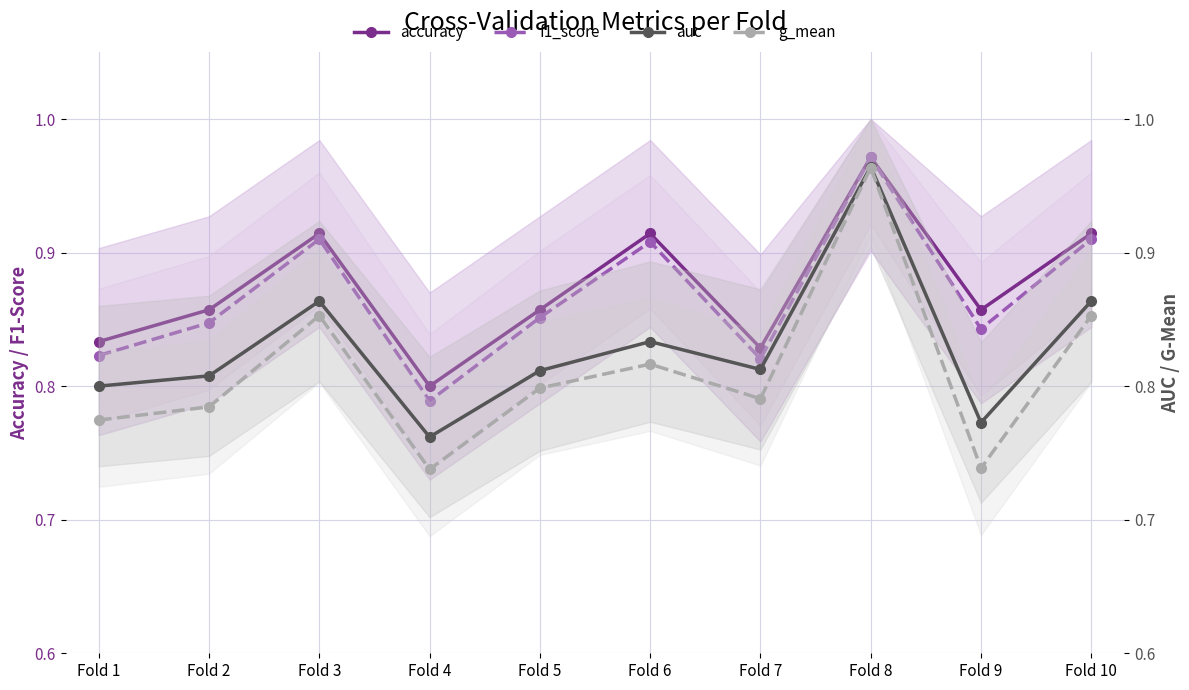

What is the total value across all series at Fold 8?

3.9